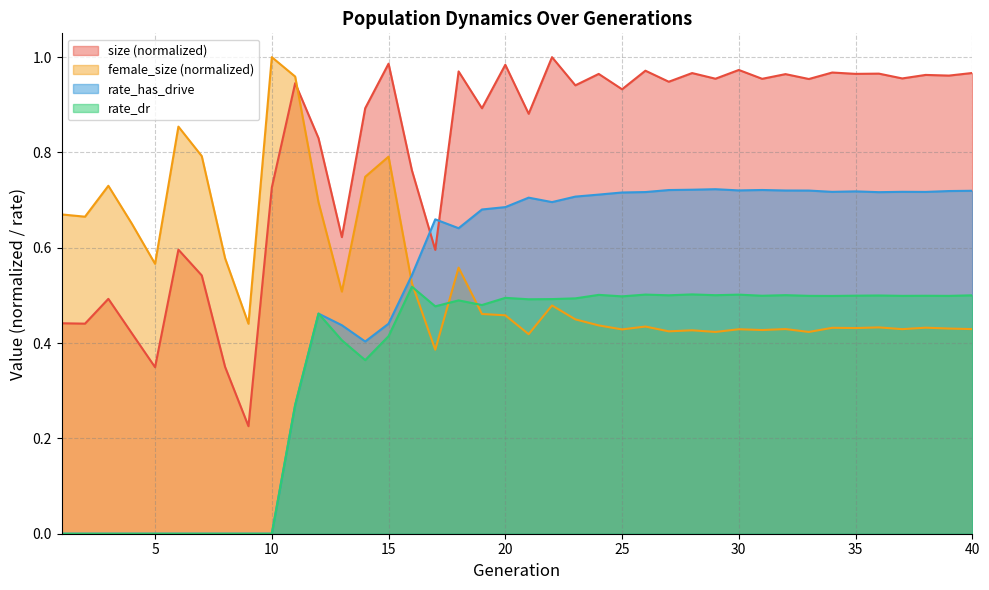

Reading right to left, extract all data points from this chart.

size: 40=1.0	39=1.0	38=1.0	37=1.0	36=1.0	35=1.0	34=1.0	33=1.0	32=1.0	31=1.0	30=1.0	29=1.0	28=1.0	27=0.9	26=1.0	25=0.9	24=1.0	23=0.9	22=1.0	21=0.9	20=1.0	19=0.9	18=1.0	17=0.6	16=0.8	15=1.0	14=0.9	13=0.6	12=0.8	11=0.9	10=0.7	9=0.2	8=0.3	7=0.5	6=0.6	5=0.3	4=0.4	3=0.5	2=0.4	1=0.4
rate_has_drive: 40=0.7	39=0.7	38=0.7	37=0.7	36=0.7	35=0.7	34=0.7	33=0.7	32=0.7	31=0.7	30=0.7	29=0.7	28=0.7	27=0.7	26=0.7	25=0.7	24=0.7	23=0.7	22=0.7	21=0.7	20=0.7	19=0.7	18=0.6	17=0.7	16=0.5	15=0.4	14=0.4	13=0.4	12=0.5	11=0.3	10=0.0	9=0.0	8=0.0	7=0.0	6=0.0	5=0.0	4=0.0	3=0.0	2=0.0	1=0.0
rate_dr: 40=0.5	39=0.5	38=0.5	37=0.5	36=0.5	35=0.5	34=0.5	33=0.5	32=0.5	31=0.5	30=0.5	29=0.5	28=0.5	27=0.5	26=0.5	25=0.5	24=0.5	23=0.5	22=0.5	21=0.5	20=0.5	19=0.5	18=0.5	17=0.5	16=0.5	15=0.4	14=0.4	13=0.4	12=0.5	11=0.3	10=0.0	9=0.0	8=0.0	7=0.0	6=0.0	5=0.0	4=0.0	3=0.0	2=0.0	1=0.0
female_size: 40=0.4	39=0.4	38=0.4	37=0.4	36=0.4	35=0.4	34=0.4	33=0.4	32=0.4	31=0.4	30=0.4	29=0.4	28=0.4	27=0.4	26=0.4	25=0.4	24=0.4	23=0.4	22=0.5	21=0.4	20=0.5	19=0.5	18=0.6	17=0.4	16=0.5	15=0.8	14=0.7	13=0.5	12=0.7	11=1.0	10=1.0	9=0.4	8=0.6	7=0.8	6=0.9	5=0.6	4=0.7	3=0.7	2=0.7	1=0.7